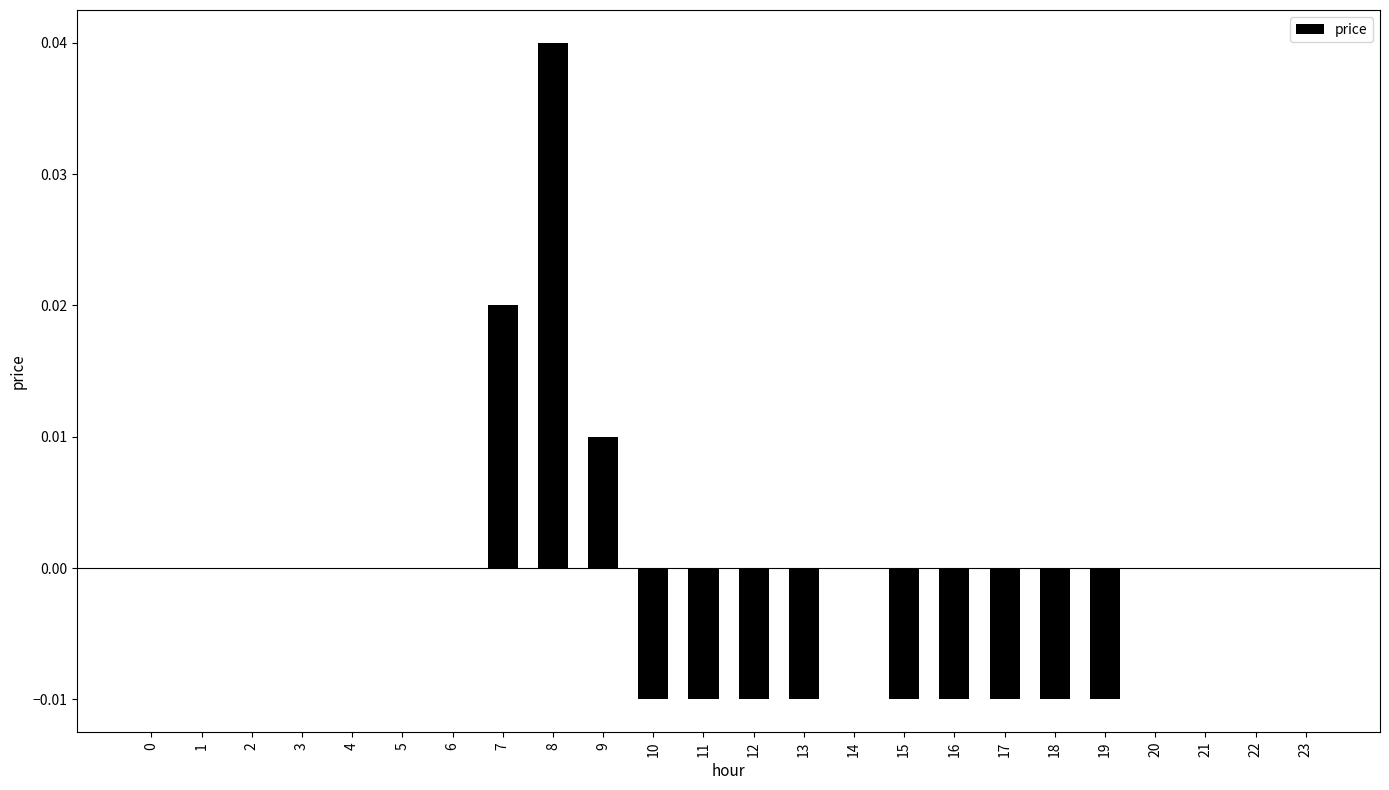

How many distinct data groups are displayed?

1